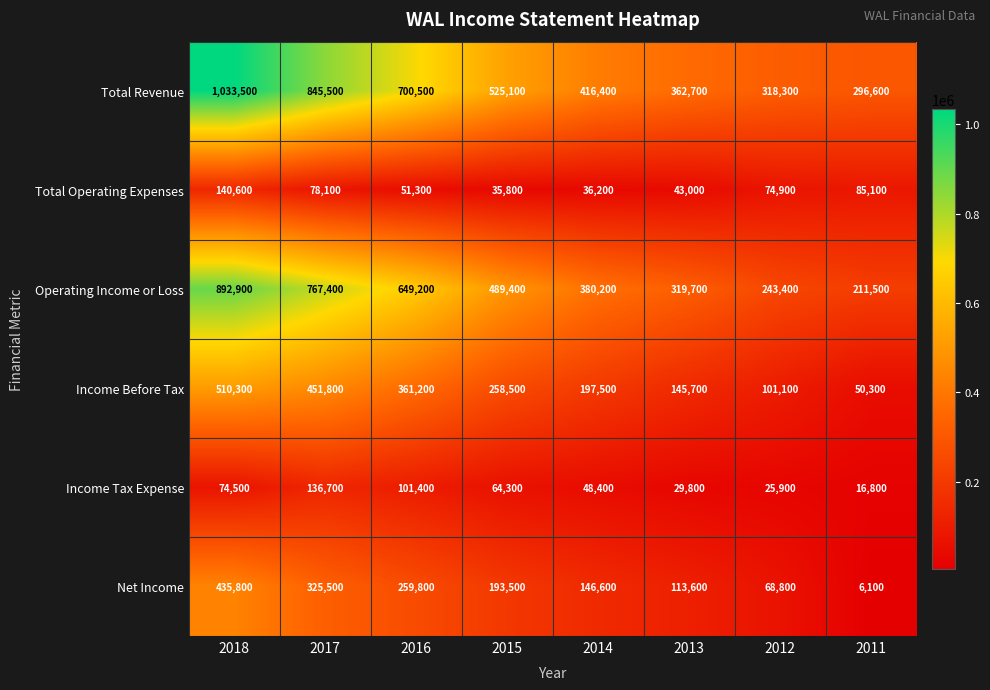

What is the difference between the highest and lowest values at 2016?

649200